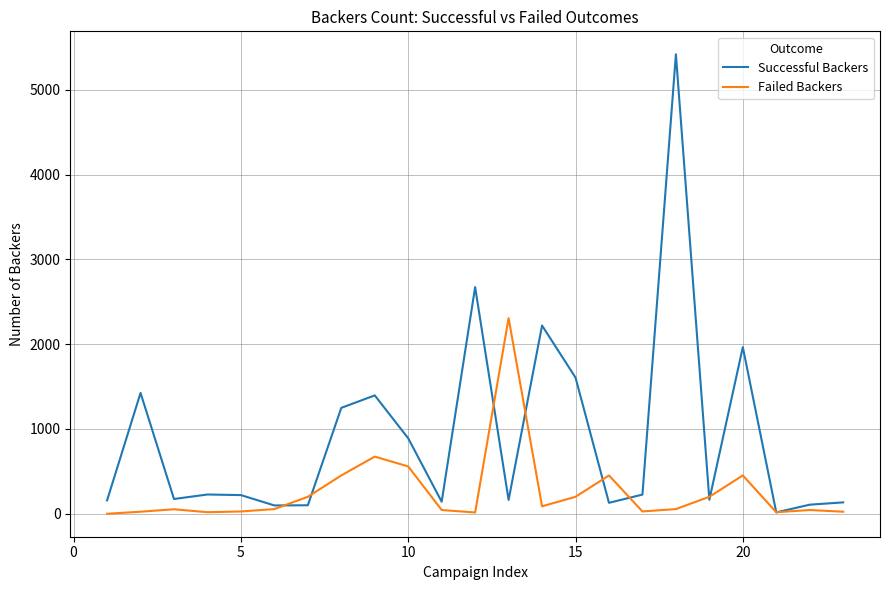

At how many categories does at least one series exceed 2489?

2